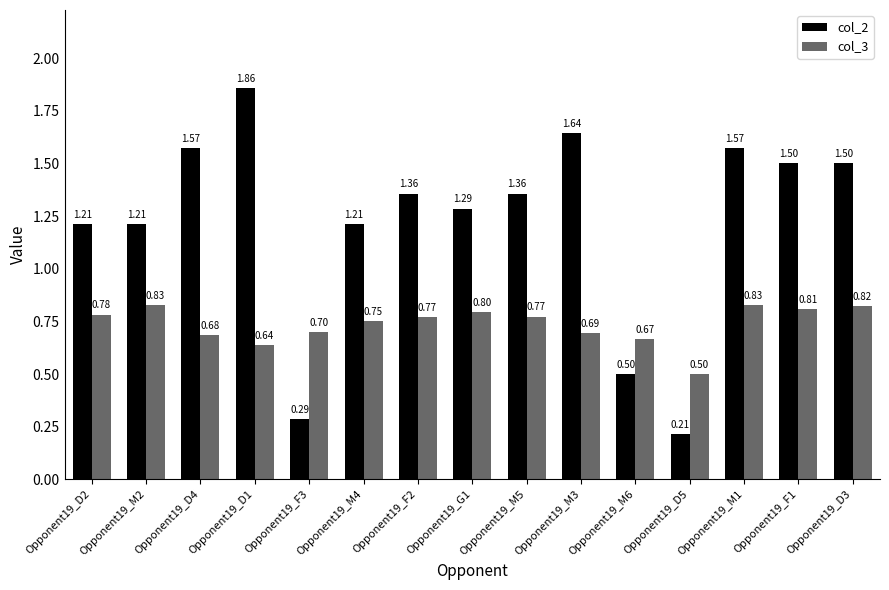

The col_3 series shows 0.2 at Opponent19_D2. True or false?

False